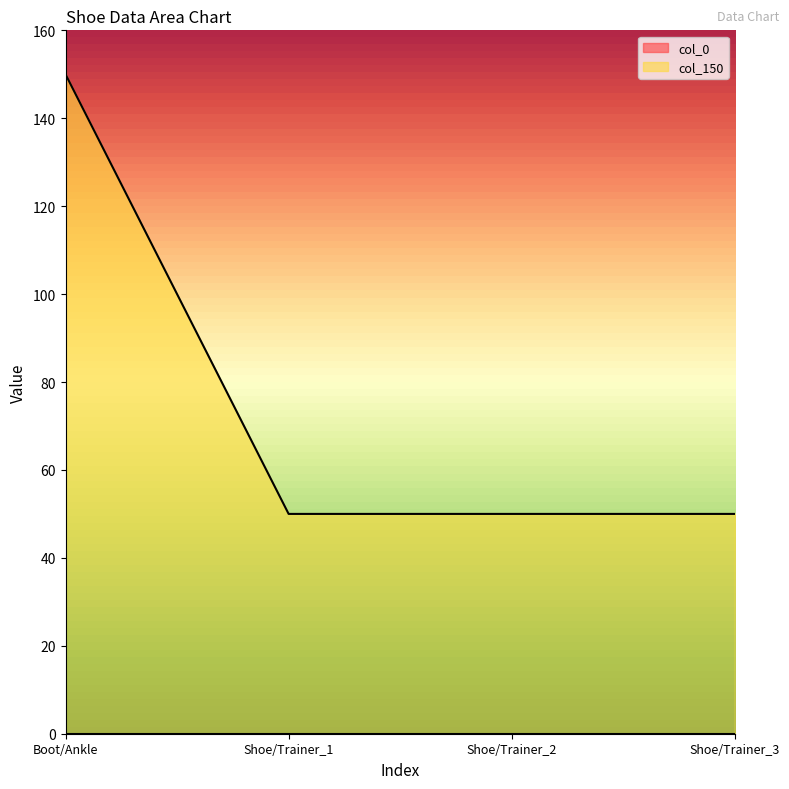

Reading left to right, transcribe all the data shown in this chart.

Boot/Ankle=150	Shoe/Trainer_1=50	Shoe/Trainer_2=50	Shoe/Trainer_3=50